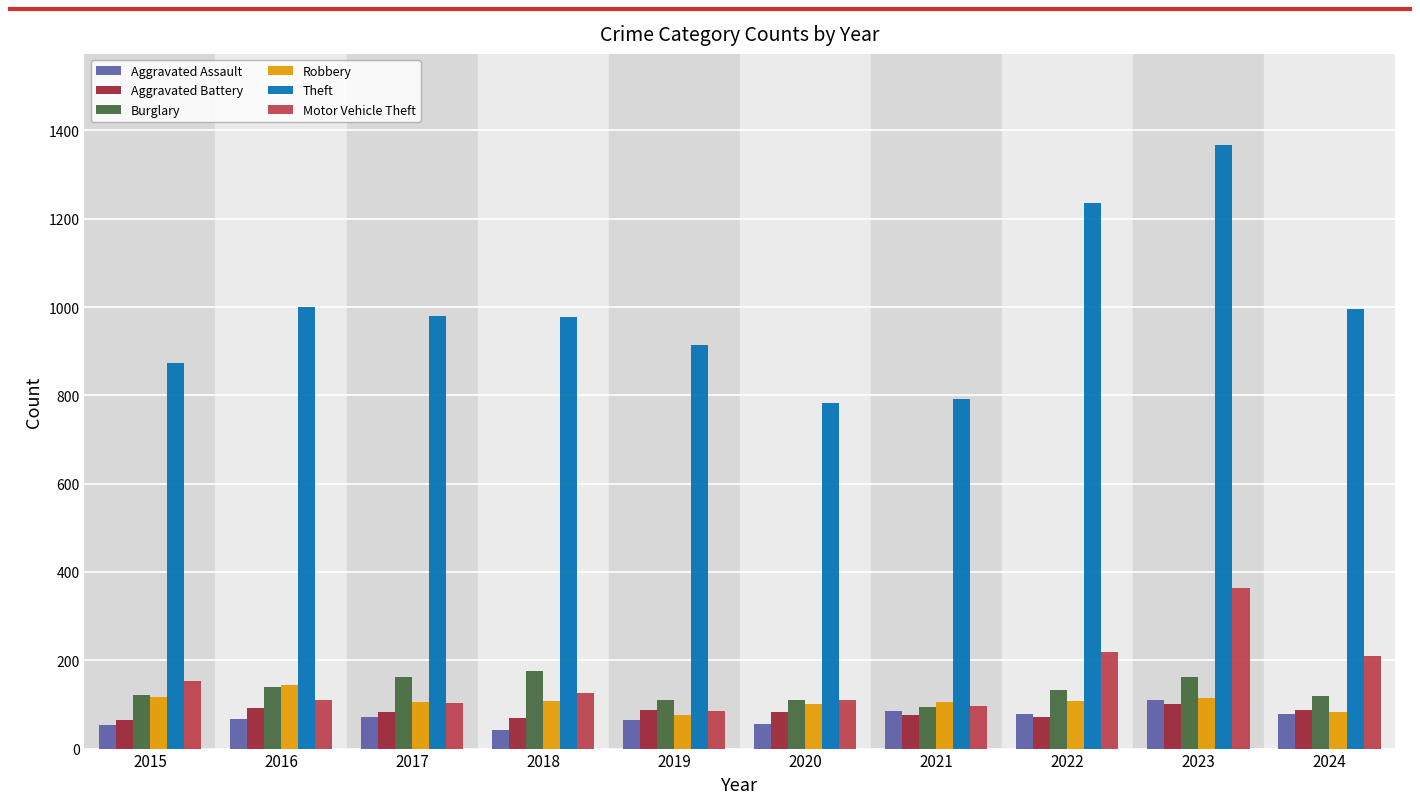

Which series has the largest total across all categories?

Theft